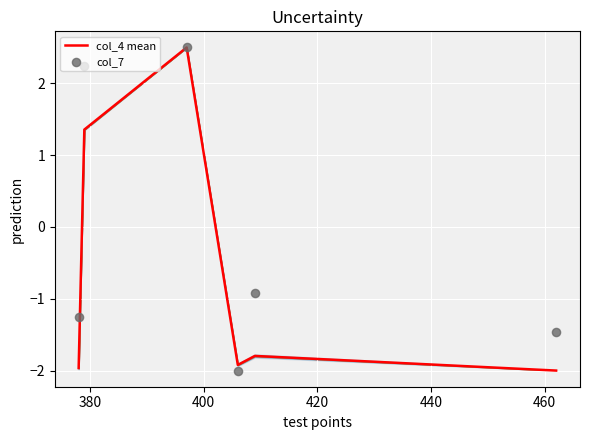

Which series has the largest total across all categories?

col_7